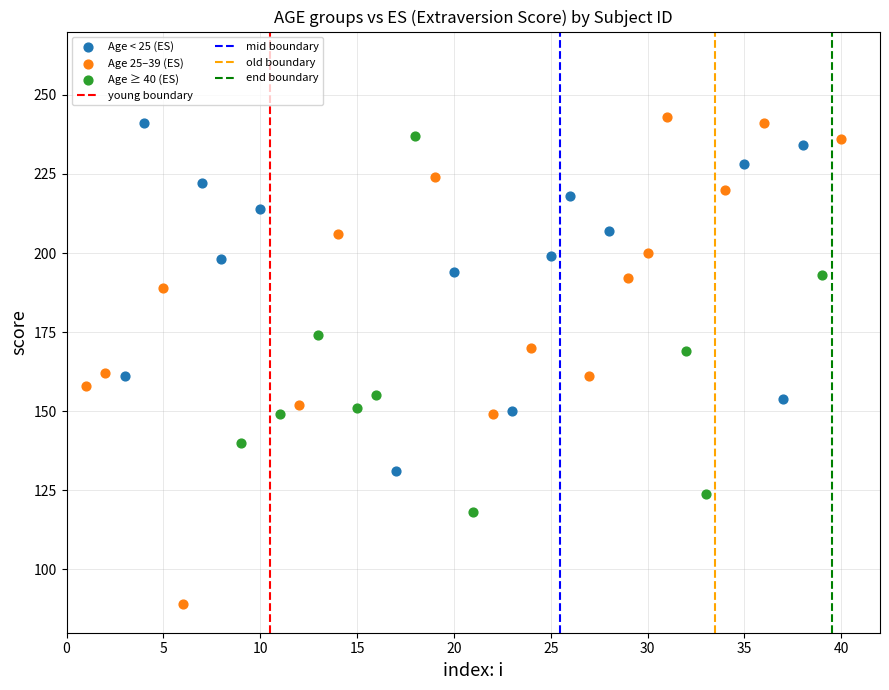

Which series has the widest spread of Y values?

Age 25–39 (ES)